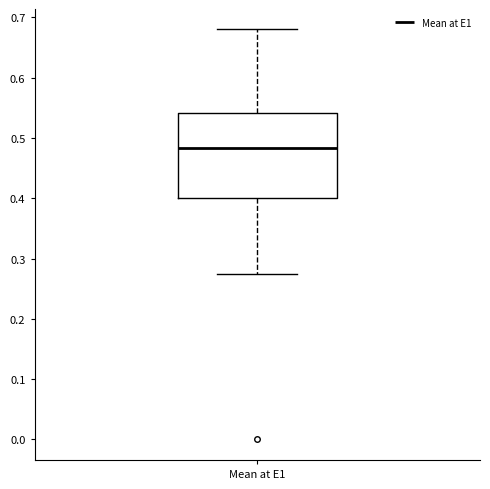

Read this box plot against the y-axis: the position of the median line, the range covered by the box, and the ends of both whiskers. The values are not printed on the chart, so give them approximately, as read against the axis.

median 0.48, box 0.40 to 0.54, whiskers 0.27 to 0.68